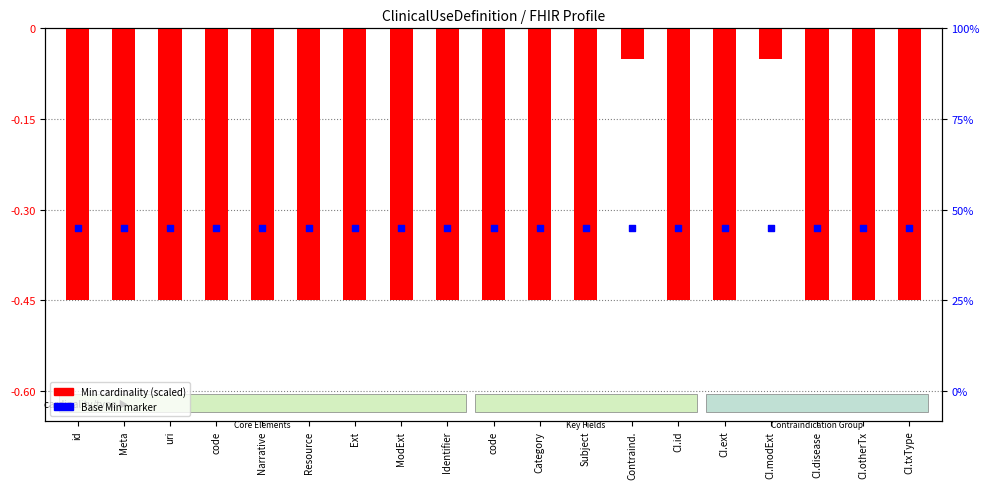

Which series has the largest total across all categories?

Base Min